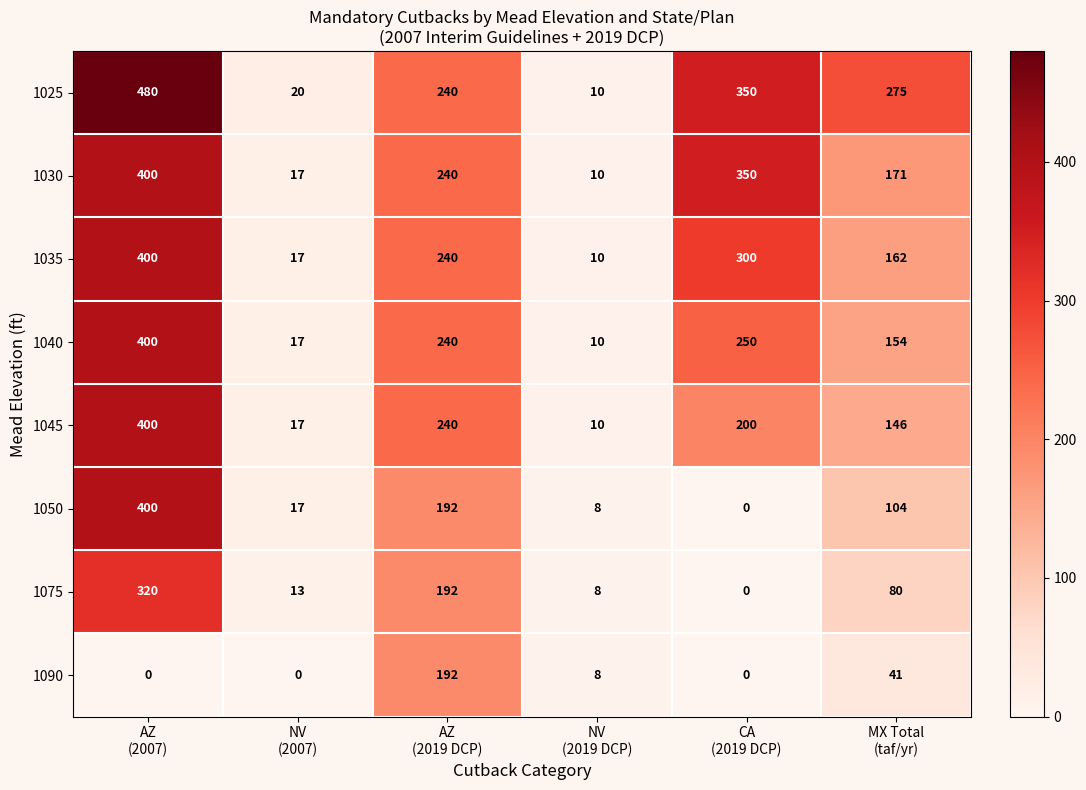

What is the average value of the 1075 series?

102